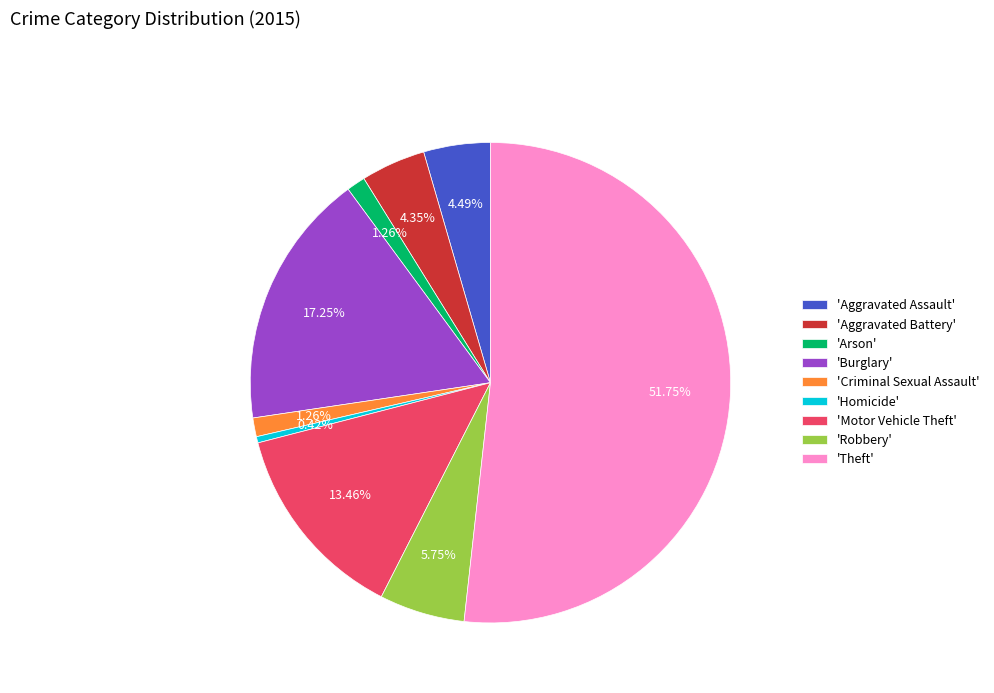

Is 'Arson' the majority of the pie?

No